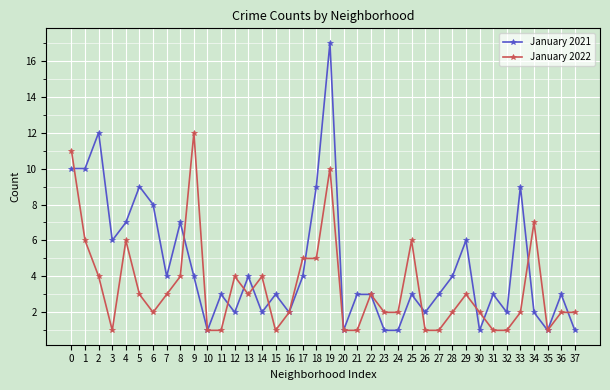

At which category does January 2022 reach its first local peak?

4